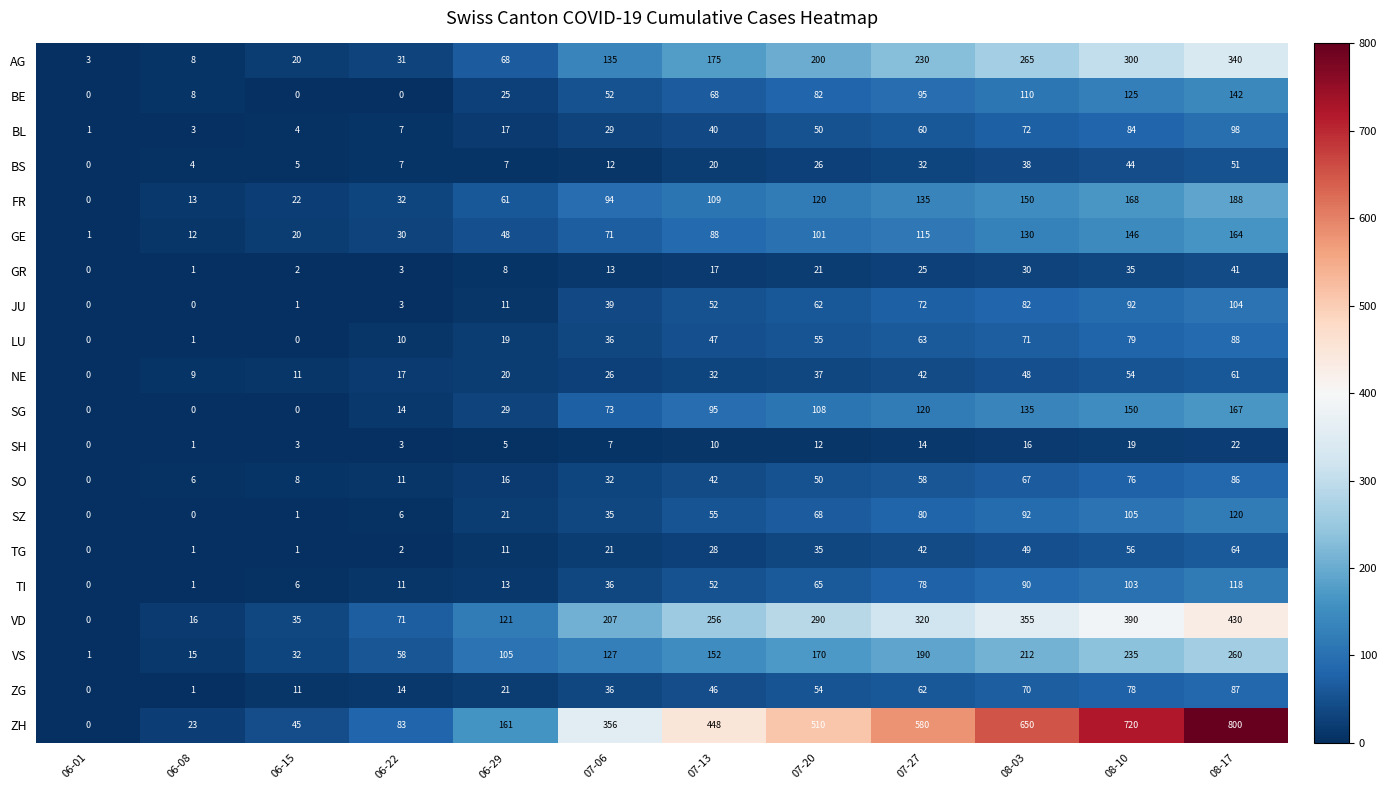

Rank the series by their maximum value, from highest to lowest.

ZH, VD, AG, VS, FR, SG, GE, BE, SZ, TI, JU, BL, LU, ZG, SO, TG, NE, BS, GR, SH